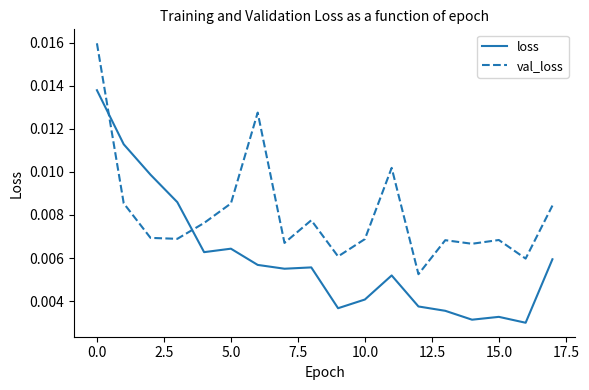

Rank the series by their maximum value, from lowest to highest.

loss, val_loss